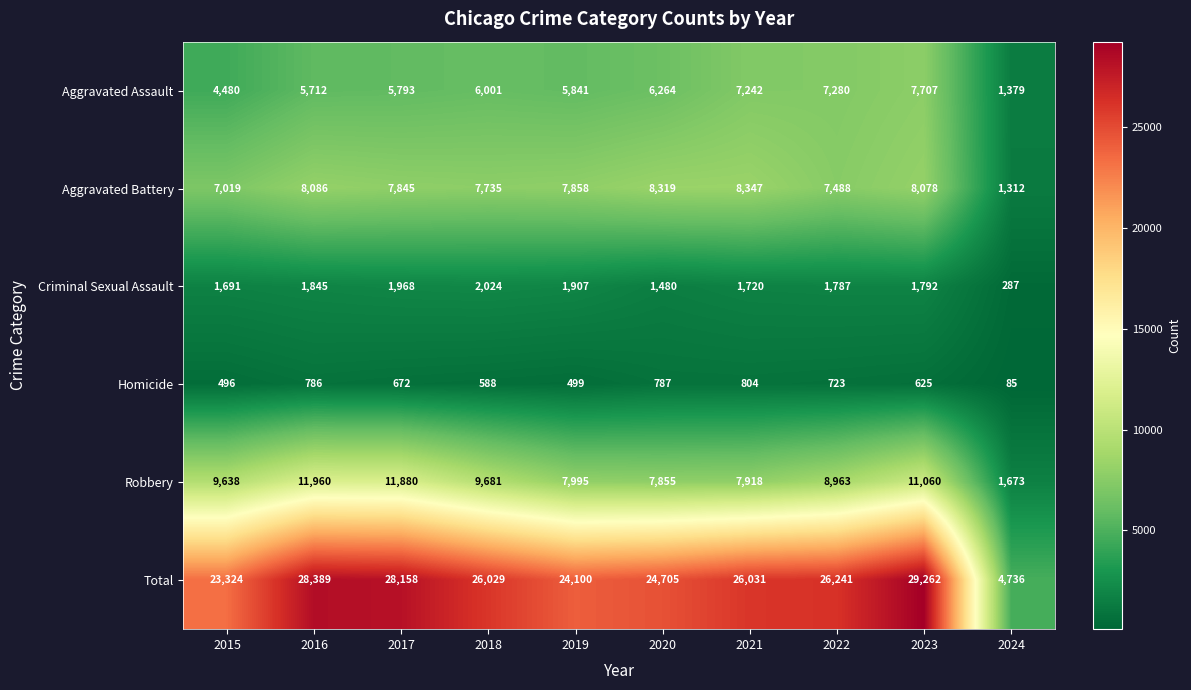

At how many categories does at least one series exceed 16786?

9